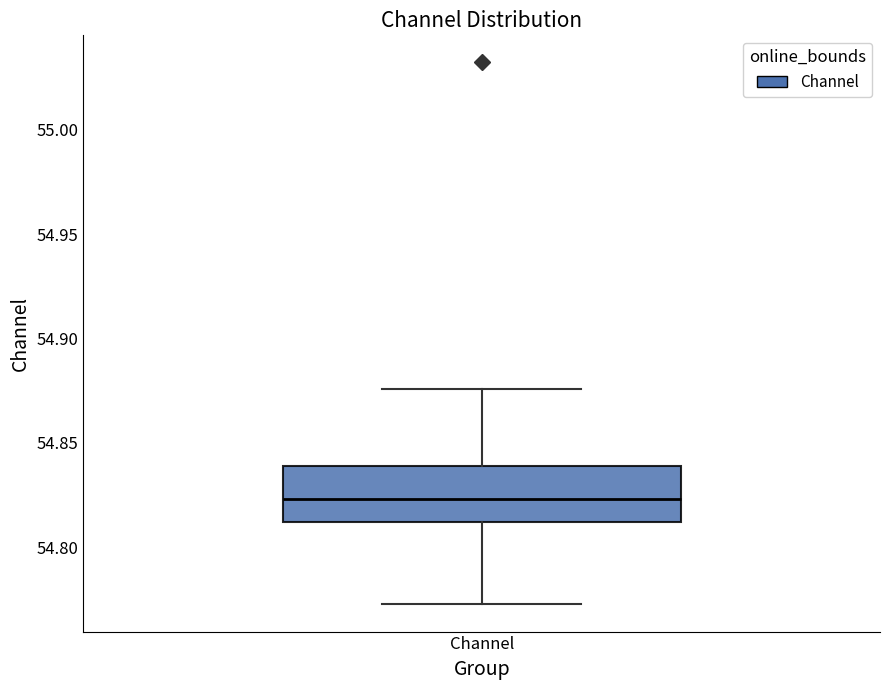

Transcribe this box plot: give where the median line is, the range the box spans, and where the two whiskers end, as read against the y-axis. The values are not printed on the chart, so give them approximately, as read against the axis.

median 54.825, box 54.810 to 54.840, whiskers 54.775 to 54.875